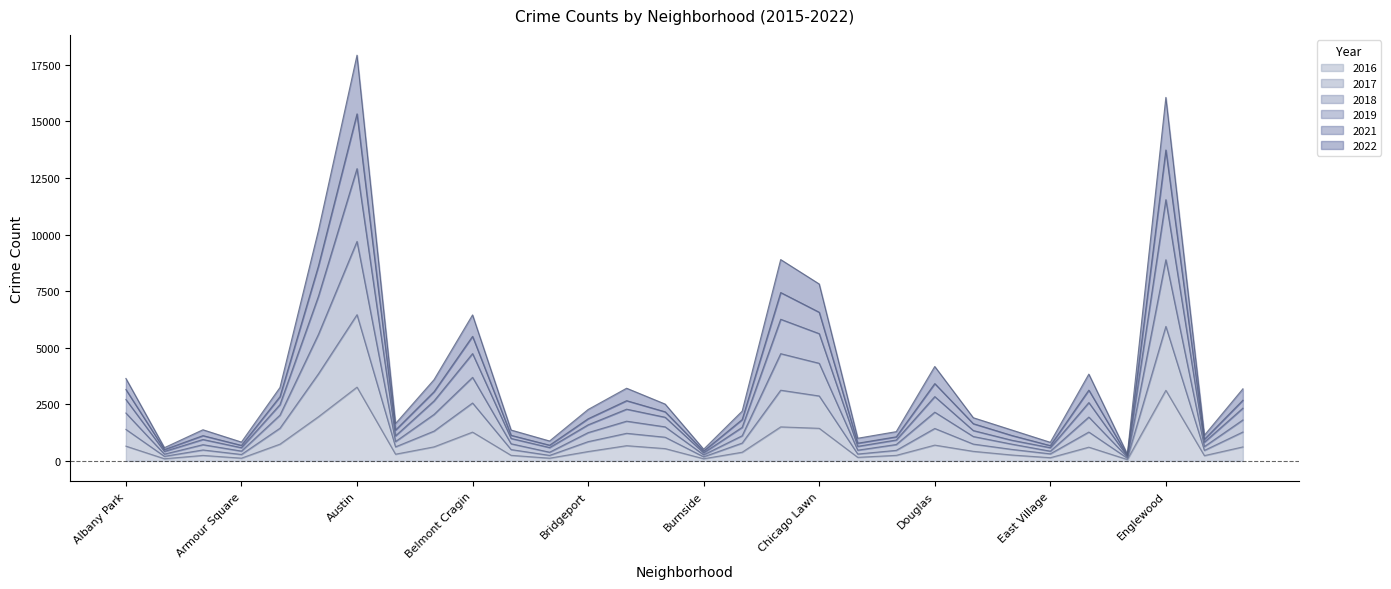

Count the number of data series in this chart.

6